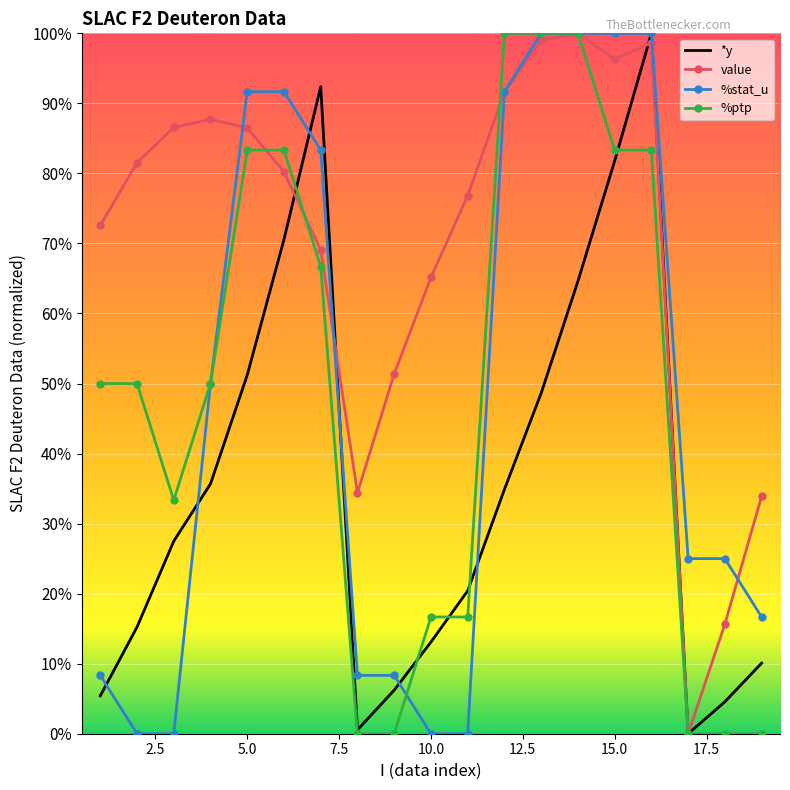

Which series has the largest total across all categories?

value